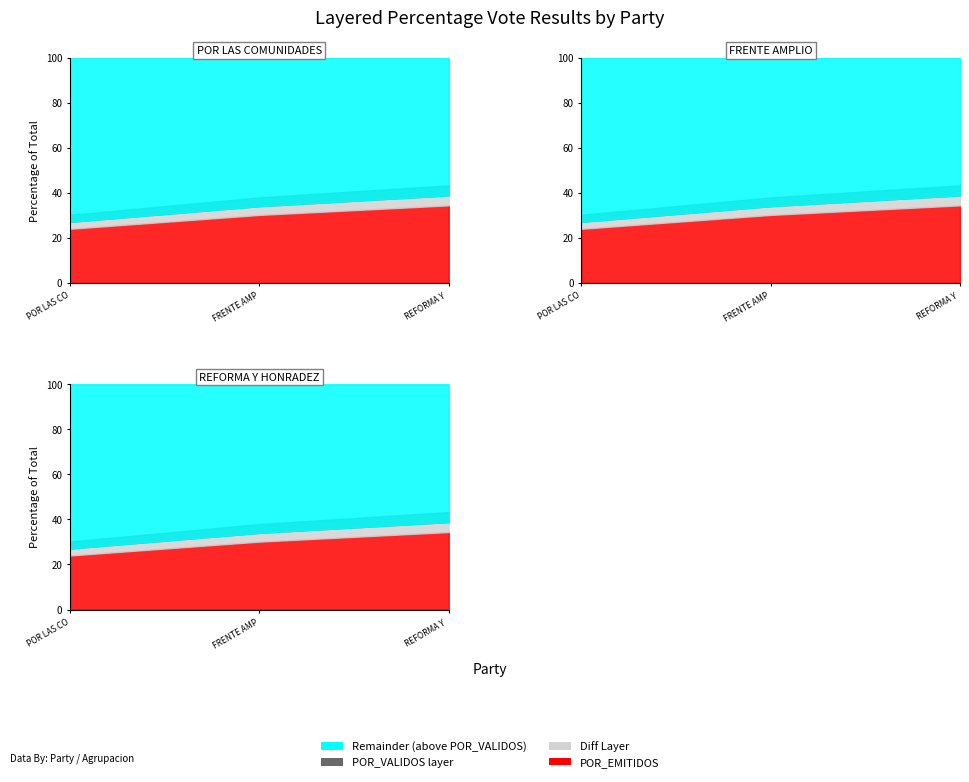

What position from the left is POR LAS COMUNIDADES?

1